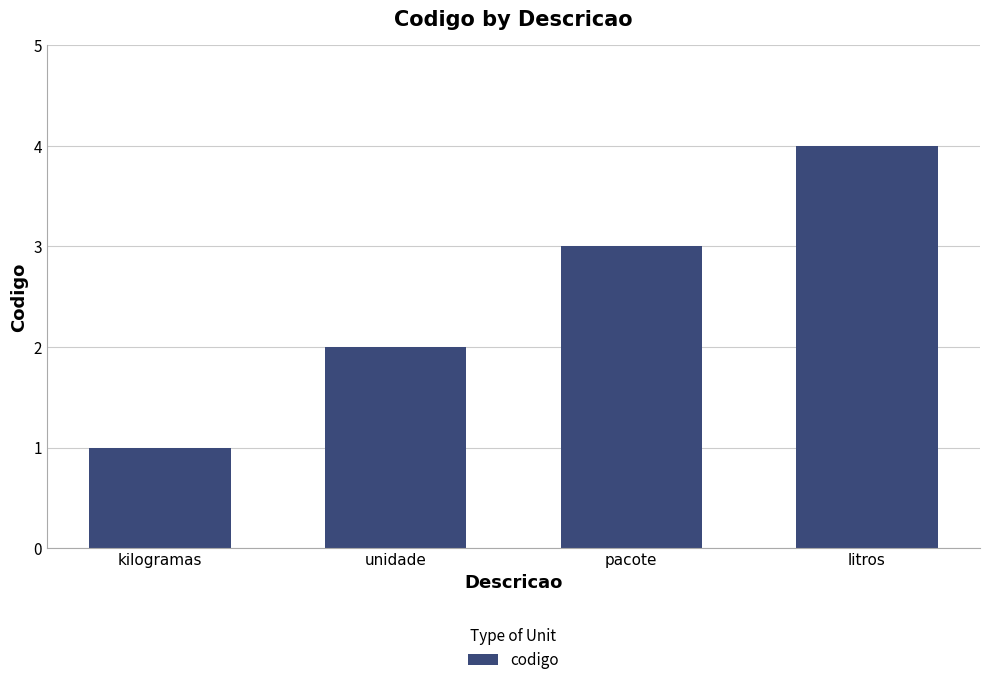

List the labels in order of value, largest first.

litros, pacote, unidade, kilogramas